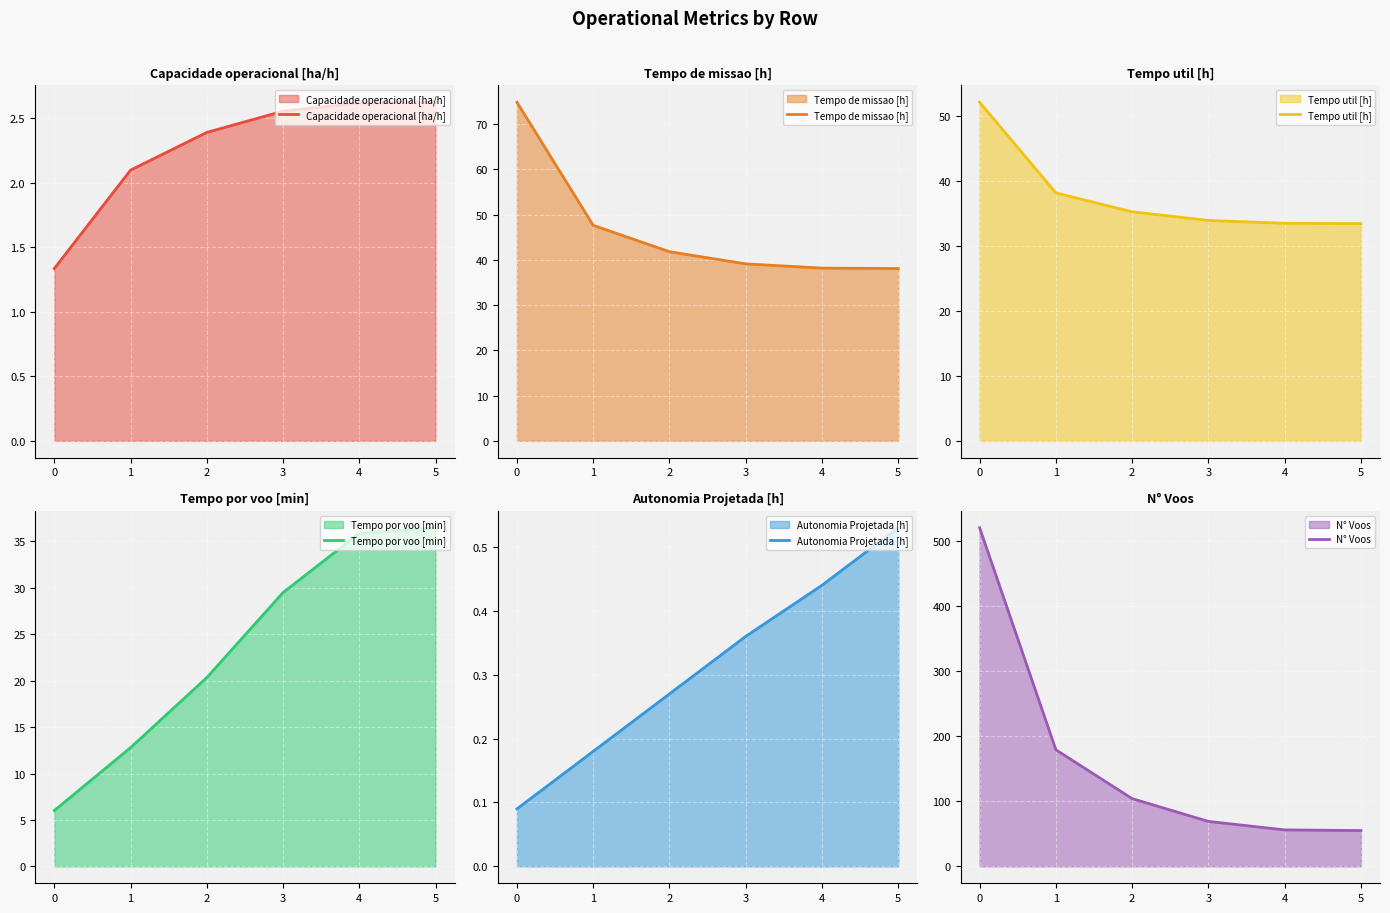

What is the total value across all series at 3?

174.5